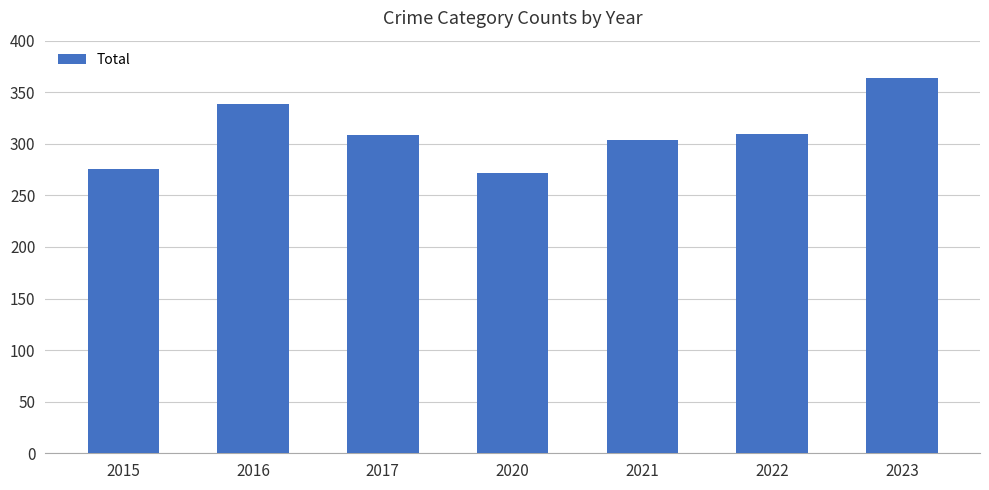

Are the bars horizontal?

No